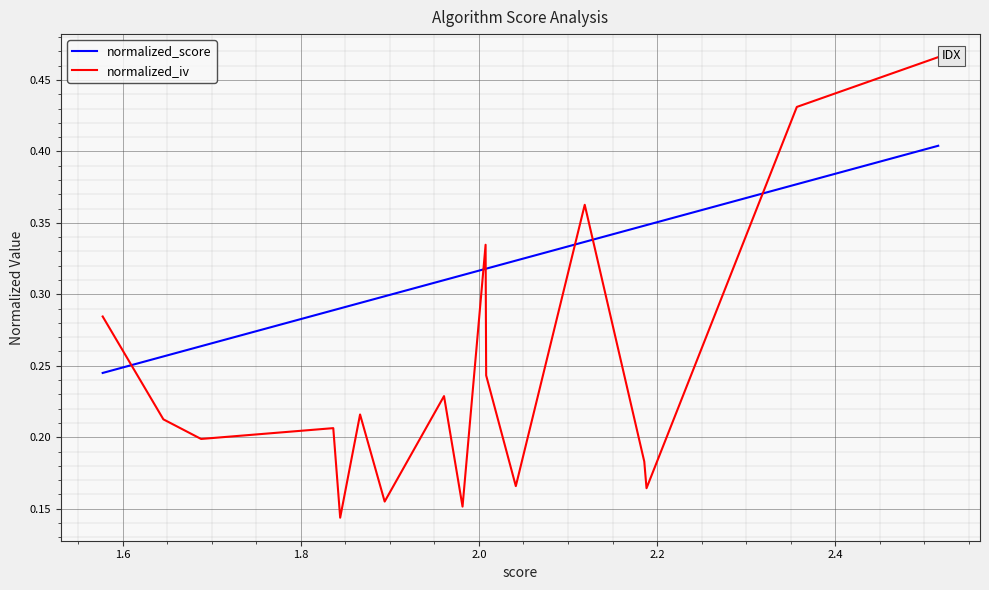

How many intersections are there between normalized_score and normalized_iv?

6